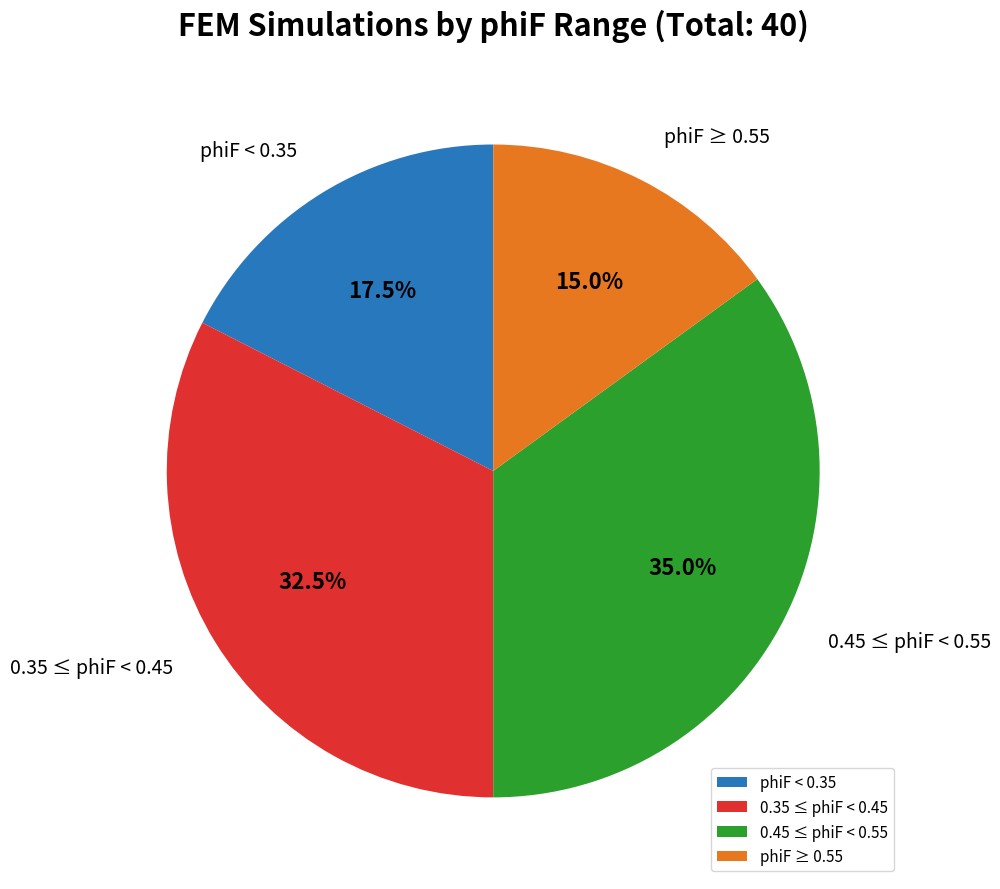

To the nearest percent, what is the difference between the largest and smallest slice percentages?

20%